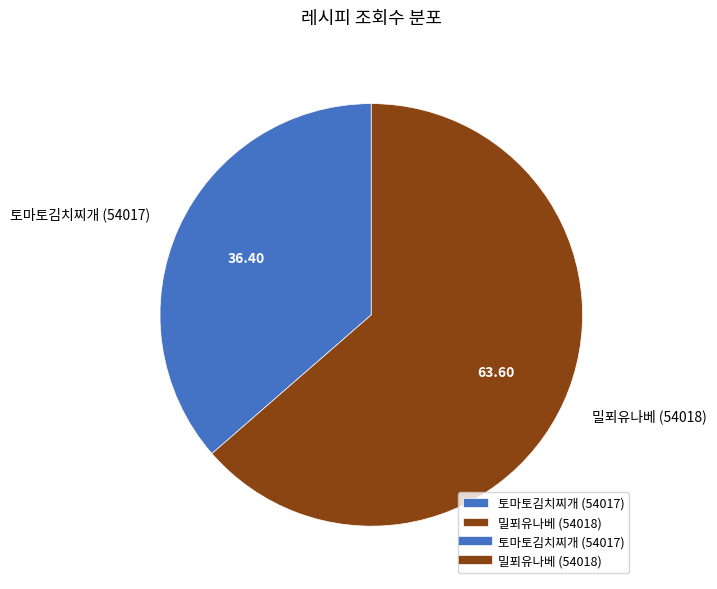

Which slice represents more than half of the pie?

밀푀유나베 (54018)